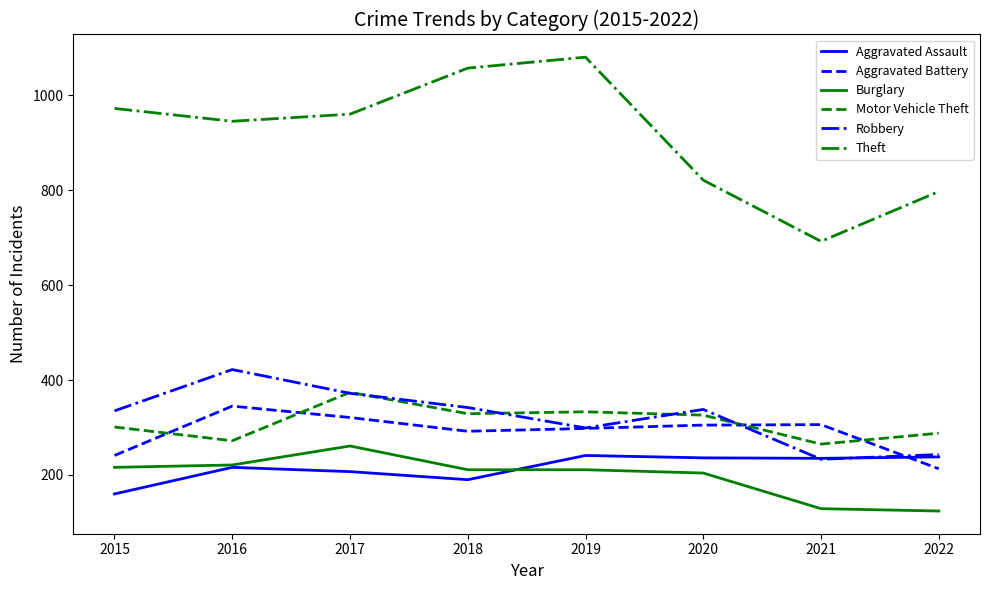

Is the value of Robbery at 2019 greater than the value of Burglary at 2020?

Yes